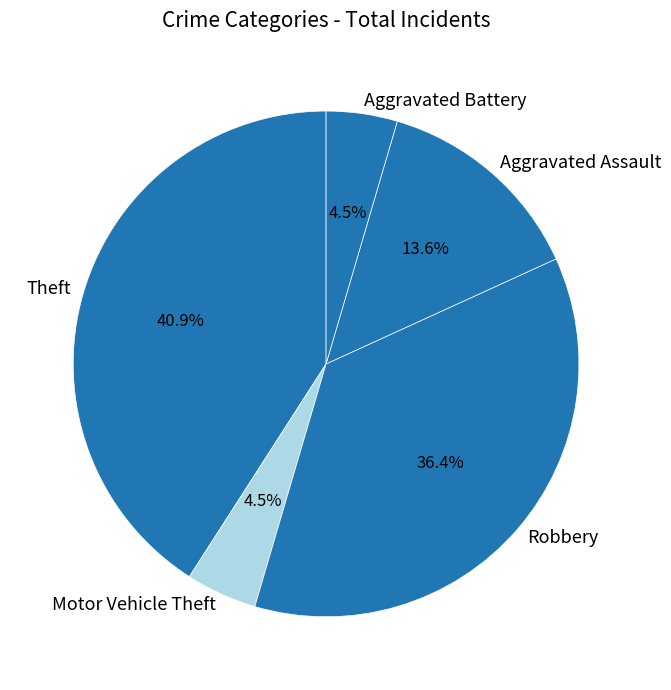

Is it true that Theft is 55% of the pie?

False